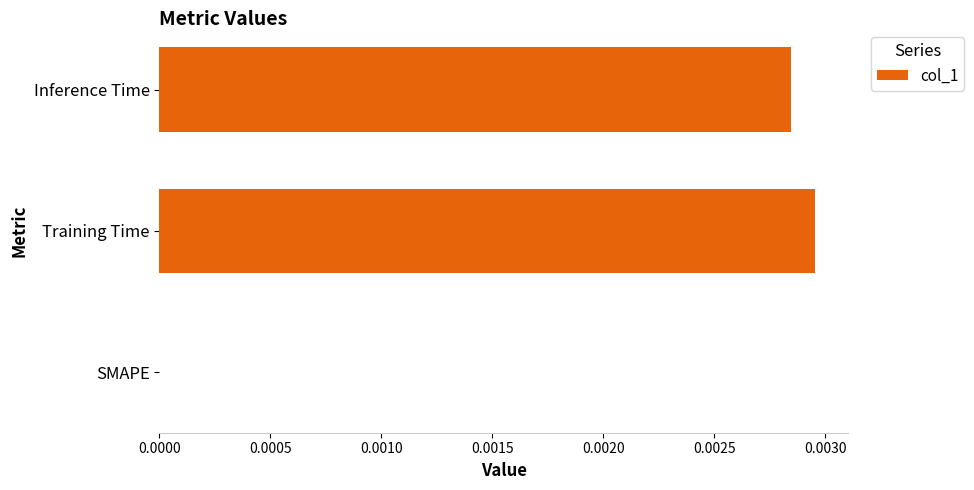

Is it true that the value at Inference Time is 0.0?

True